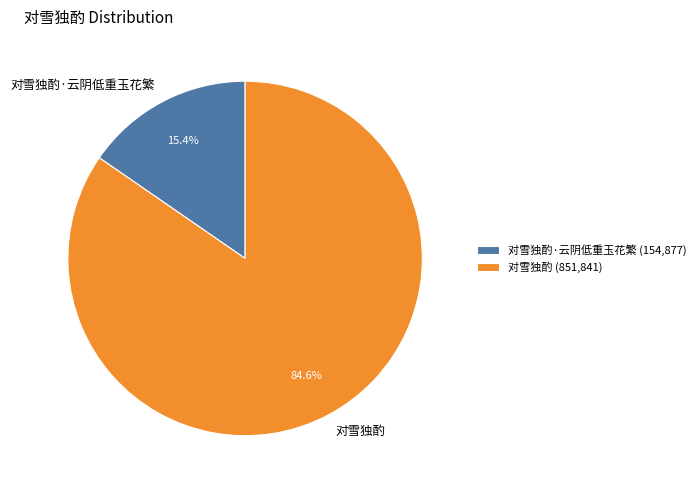

Which category has the smallest portion of the pie?

对雪独酌·云阴低重玉花繁